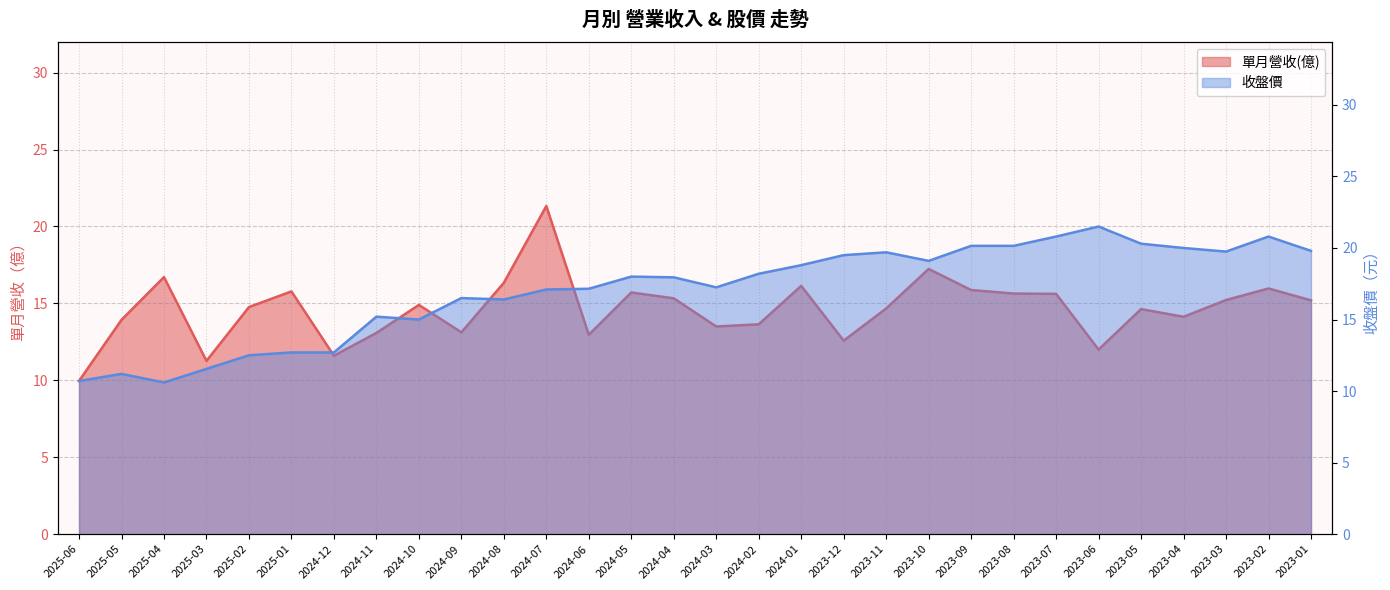

In 收盤價, how many points are higher than both neighbors (excluding endpoints)?

7